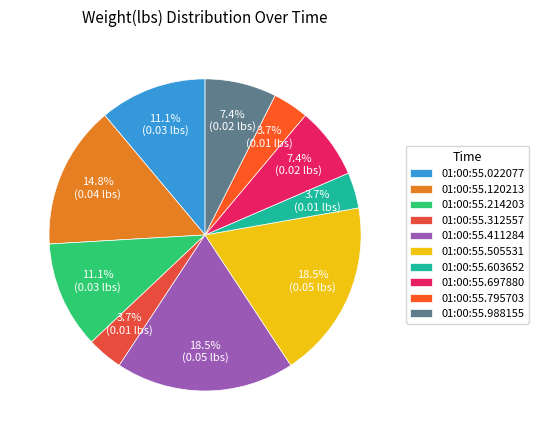

Does 01:00:55.505531 account for over 50% of the chart?

No